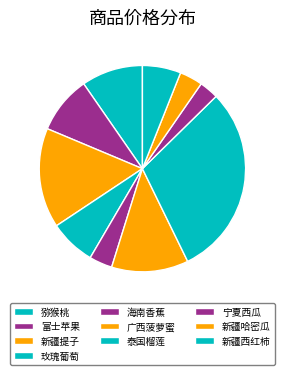

The 猕猴桃 slice represents 15% of the pie. True or false?

False